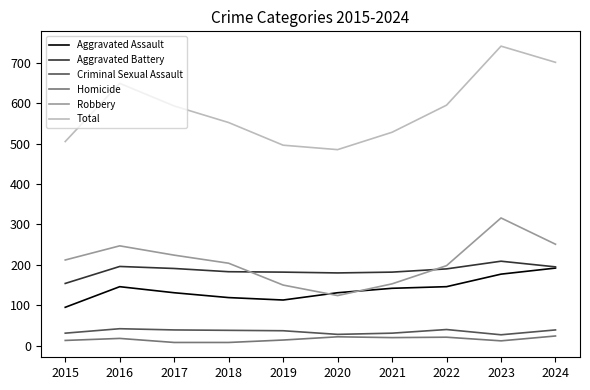

What is the total value across all series at 2016?

1298